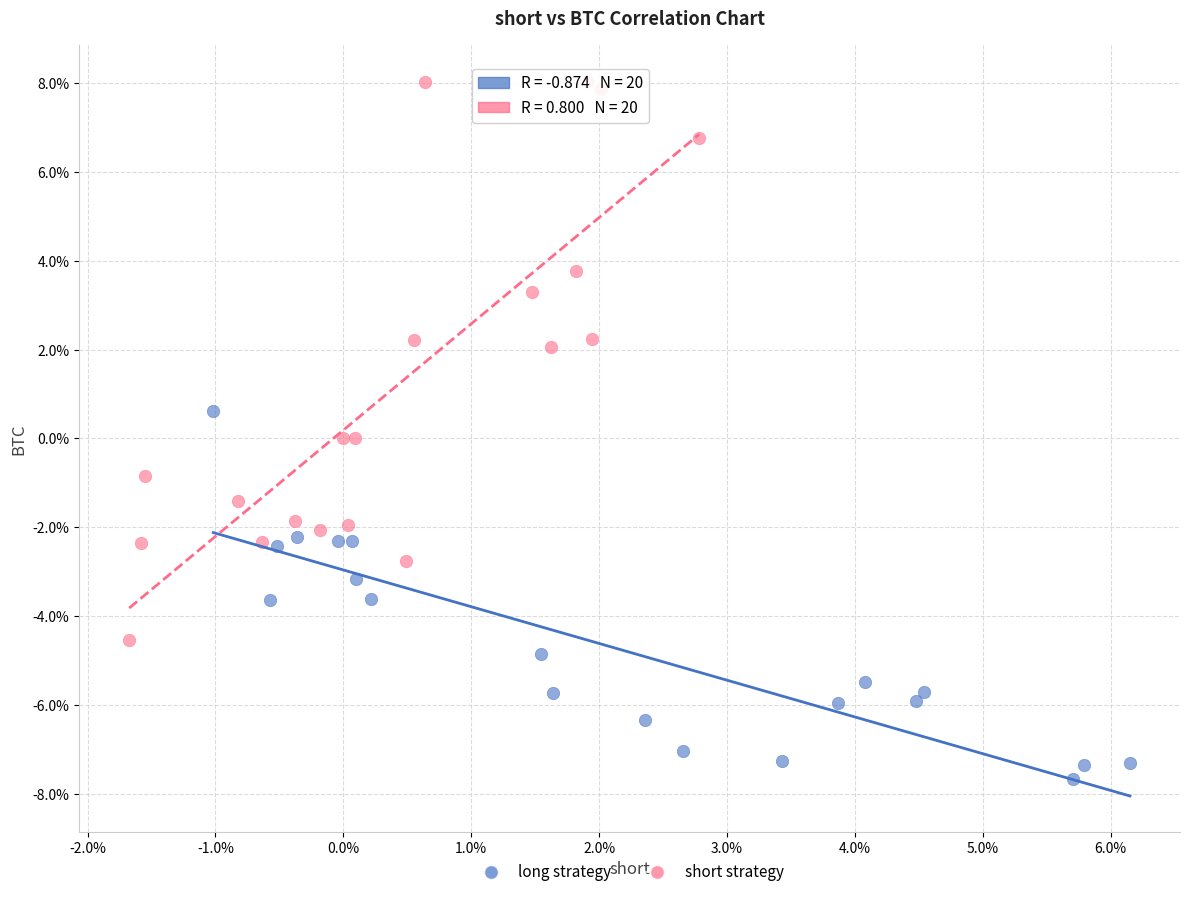

Which series reaches the maximum Y coordinate?

short strategy